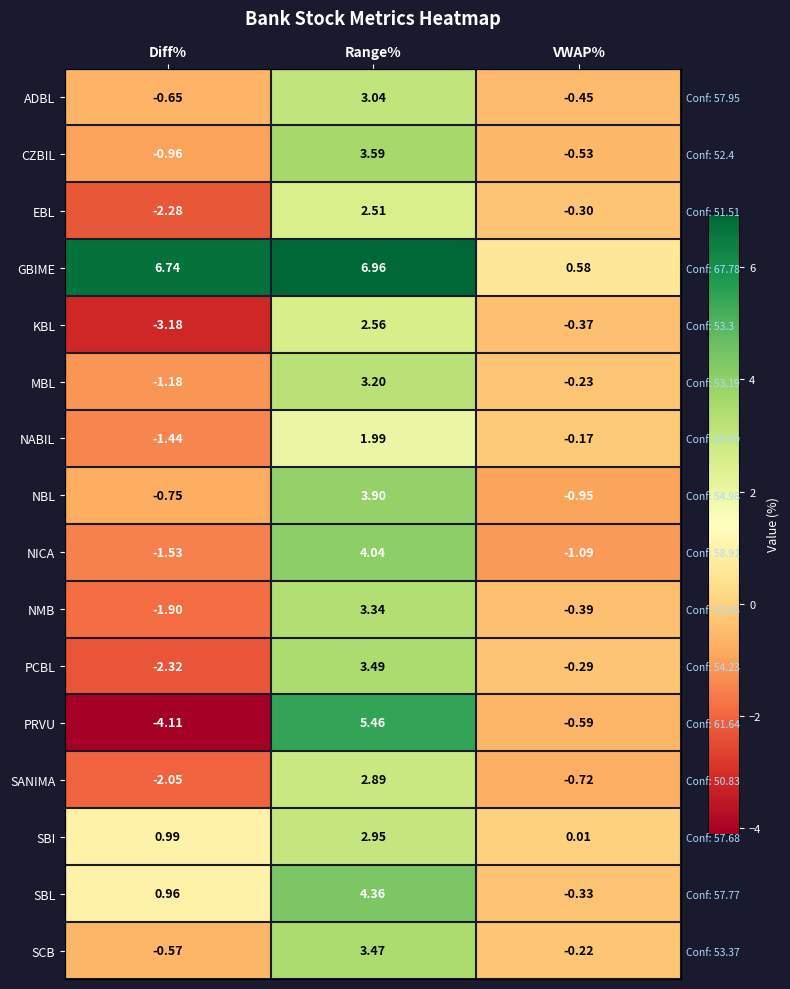

Is it true that PCBL equals -1.0 at Diff%?

False